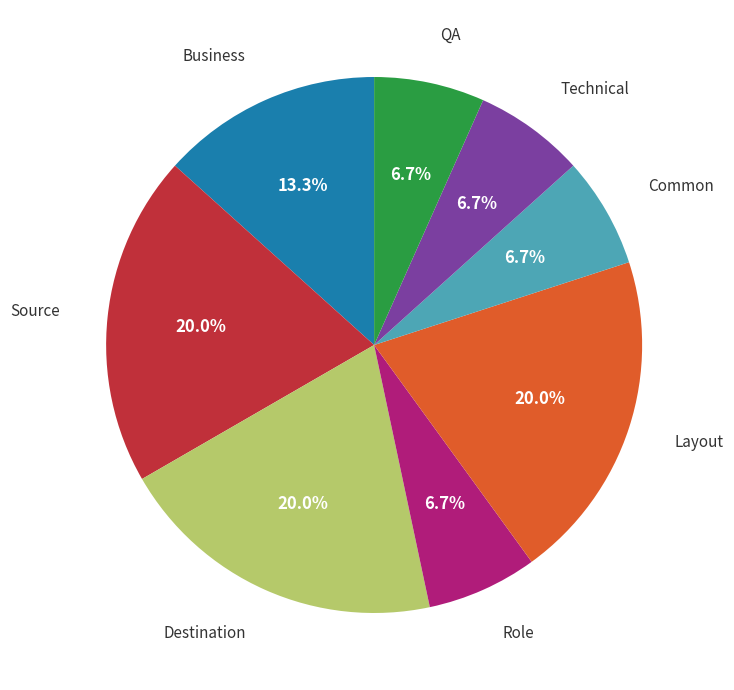

Is there a majority slice in this chart?

No